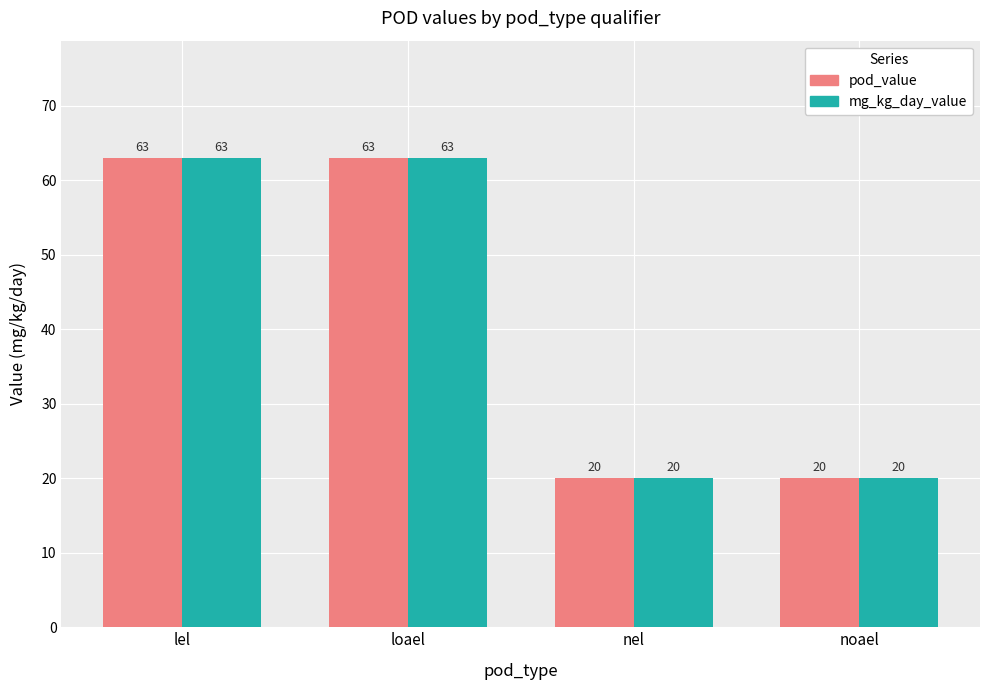

Is it true that pod_value equals 109 at loael?

False